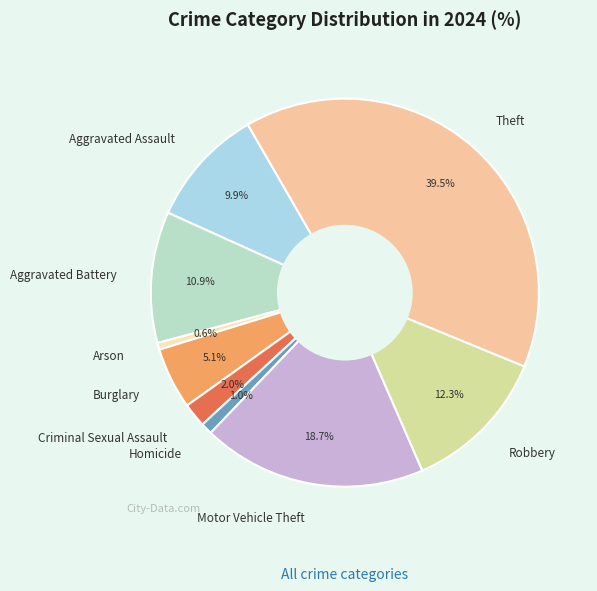

Between Homicide and Aggravated Assault, which is larger?

Aggravated Assault